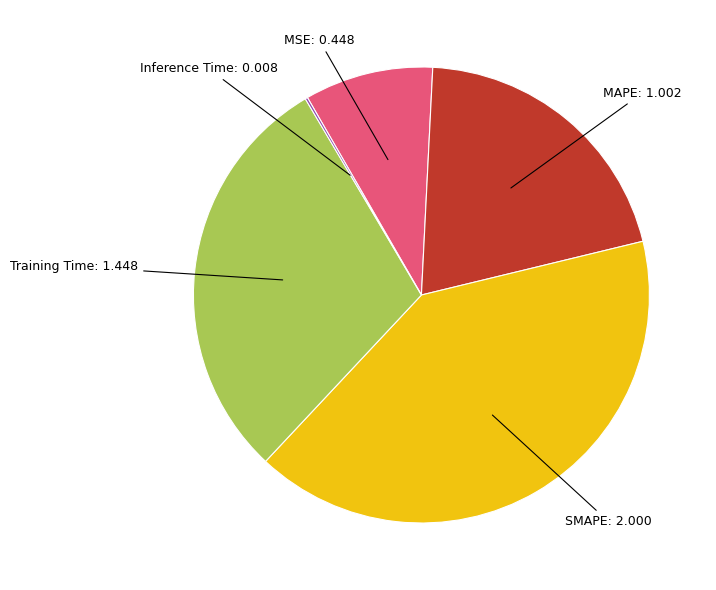

Is there a majority slice in this chart?

No